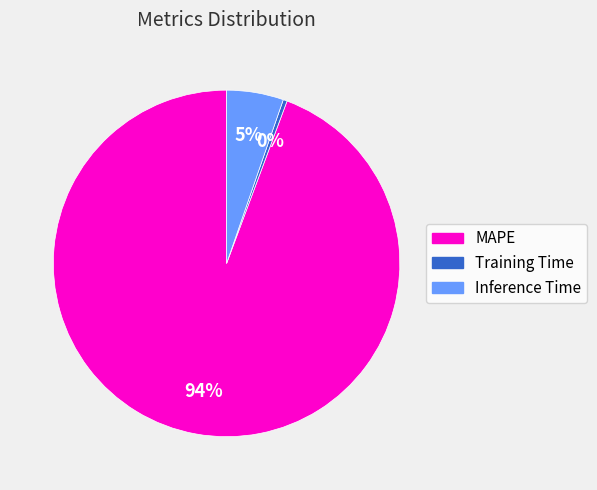

Which slice represents more than half of the pie?

MAPE